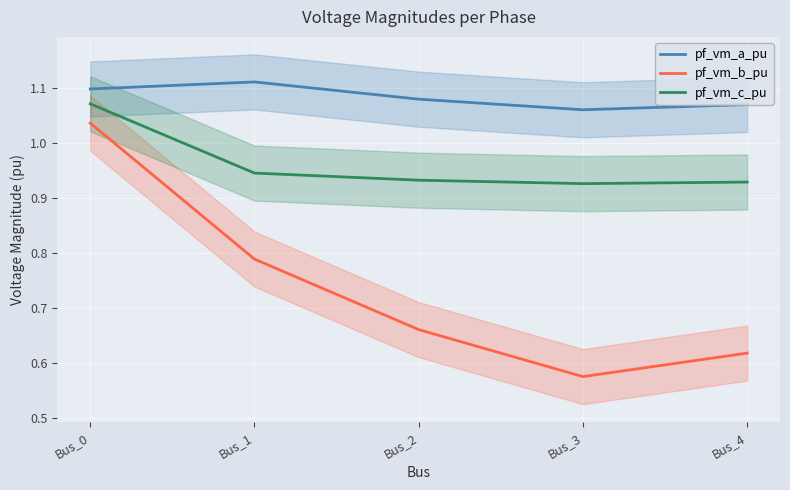

True or false: pf_vm_a_pu has more than 2 points higher than both neighbors.

False